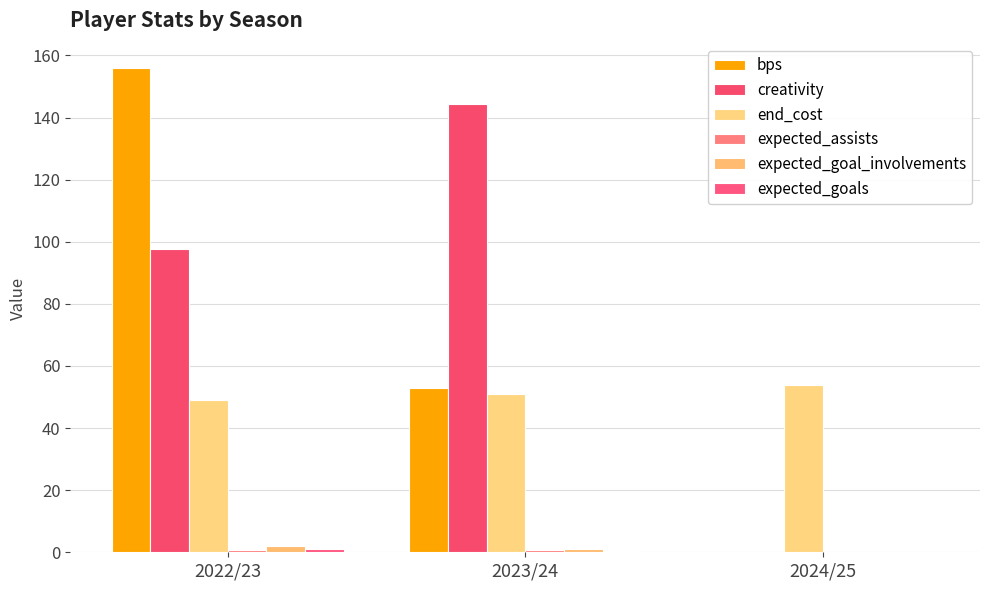

How many categories are shown in the chart?

3